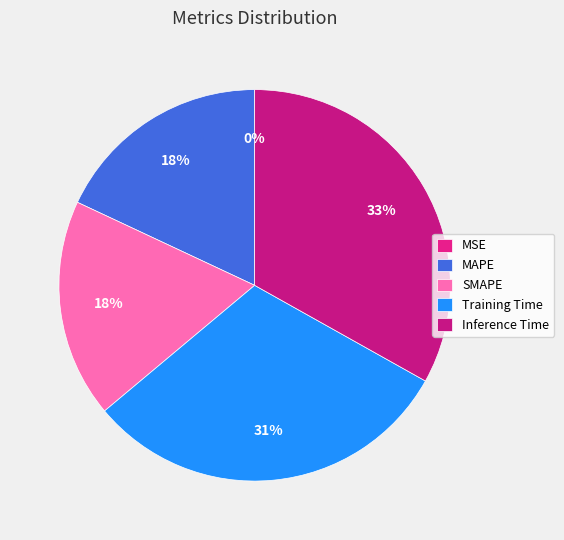

To the nearest percent, what portion does SMAPE represent?

18%